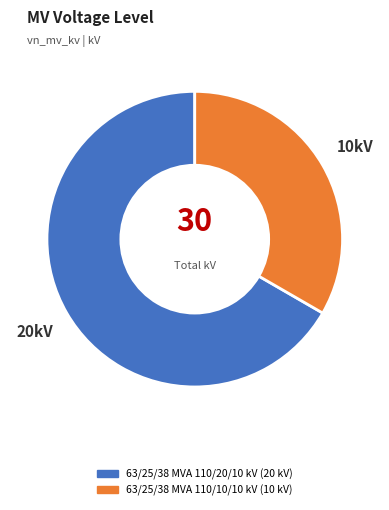

What is the smallest slice in the pie chart?

63/25/38 MVA 110/10/10 kV